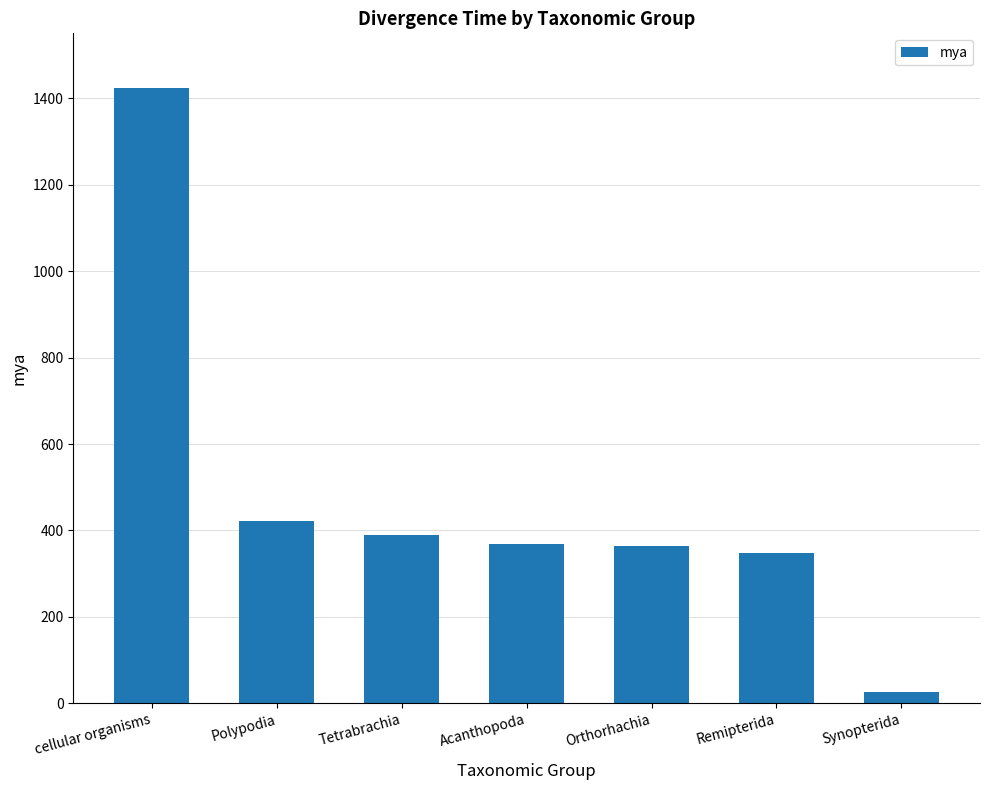

Approximately how many times larger is the value at Remipterida compared to cellular organisms?

0.2